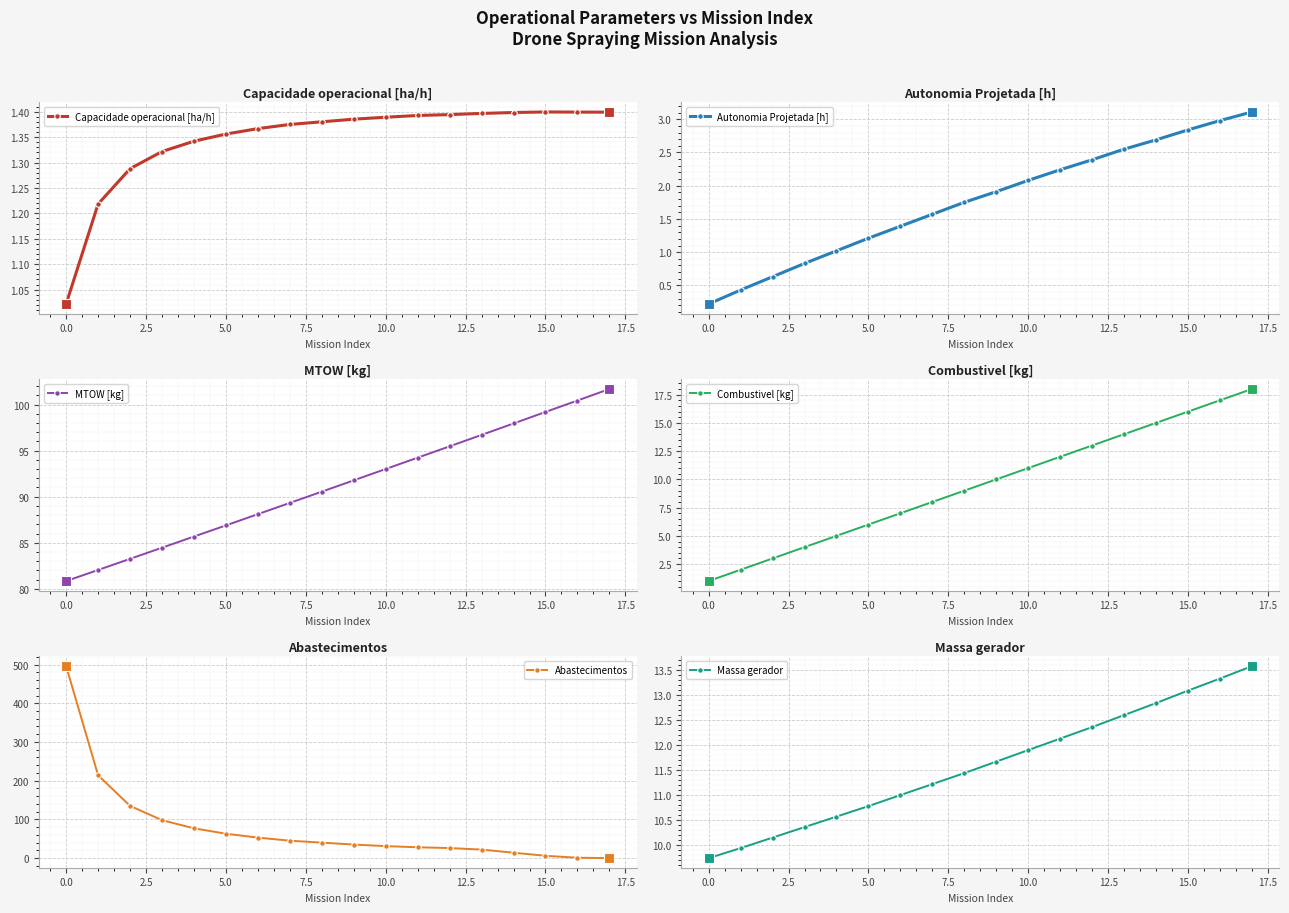

True or false: Autonomia Projetada [h] has more than 2 interior local peaks.

False